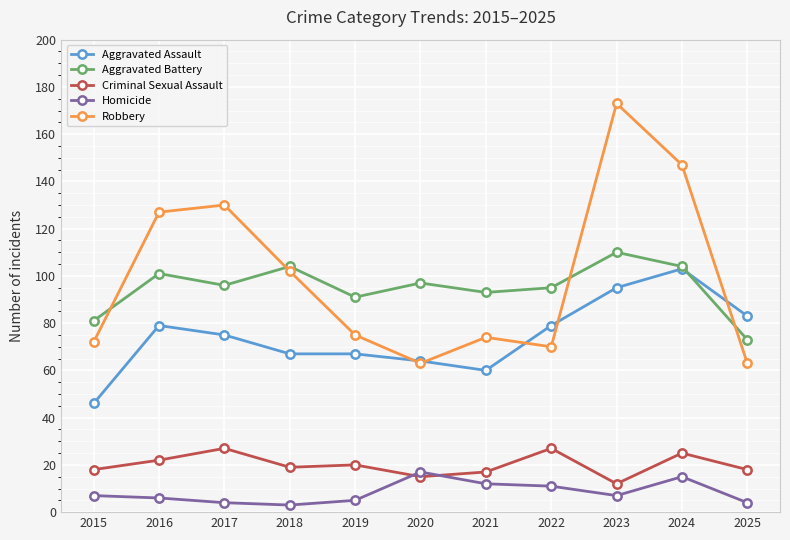

Between 2020 and 2024, which series saw the biggest shift?

Robbery